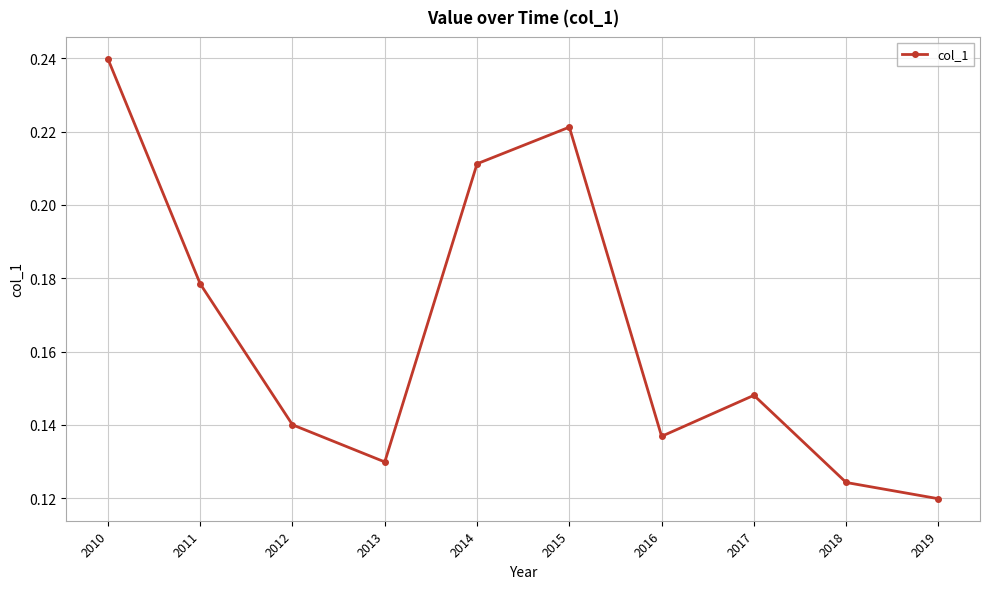

Rank the categories by value from highest to lowest.

2010, 2015, 2014, 2011, 2017, 2012, 2016, 2013, 2018, 2019